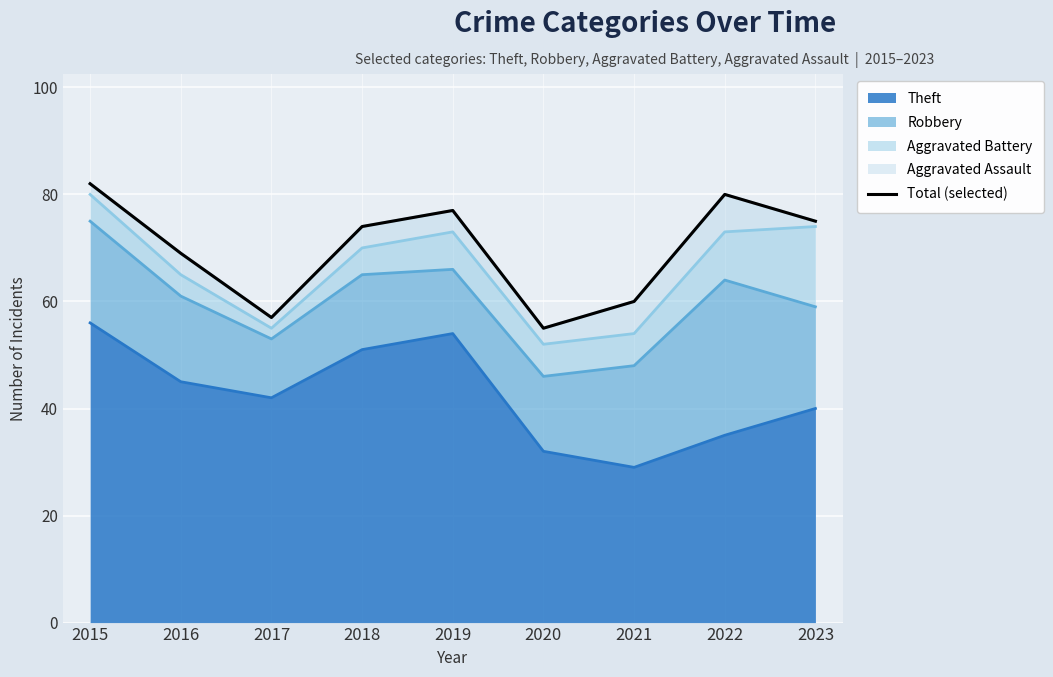

How many categories are shown in the chart?

9